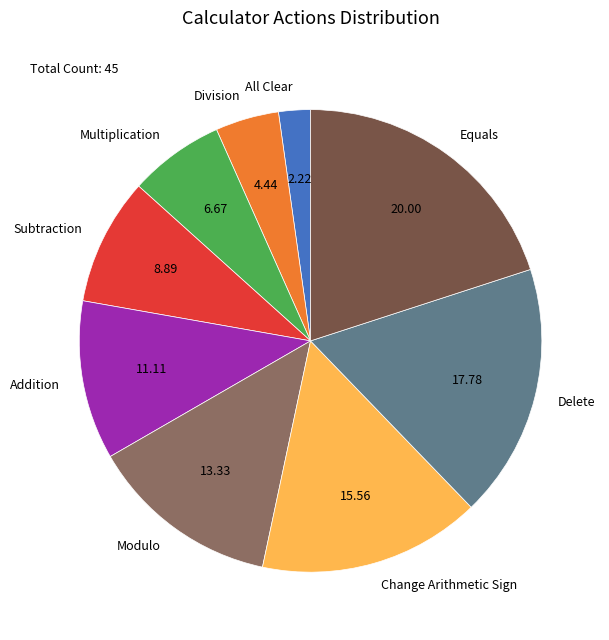

Rank the categories by value from highest to lowest.

Equals, Delete, Change Arithmetic Sign, Modulo, Addition, Subtraction, Multiplication, Division, All Clear